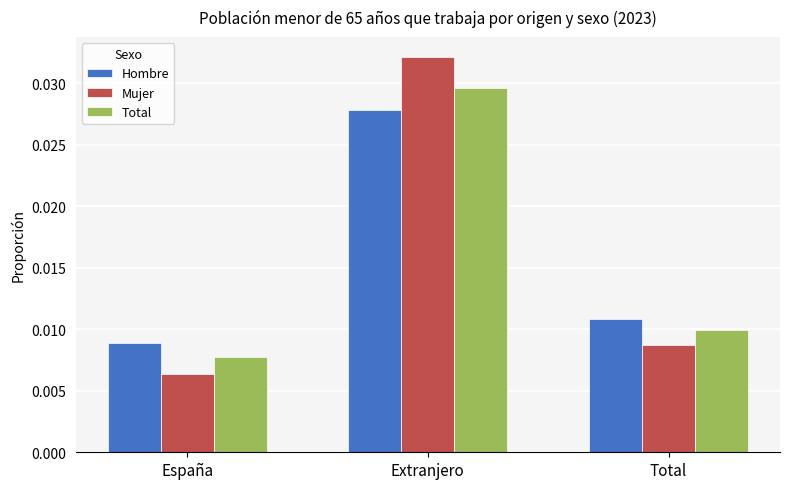

At how many categories does at least one series exceed 0?

3